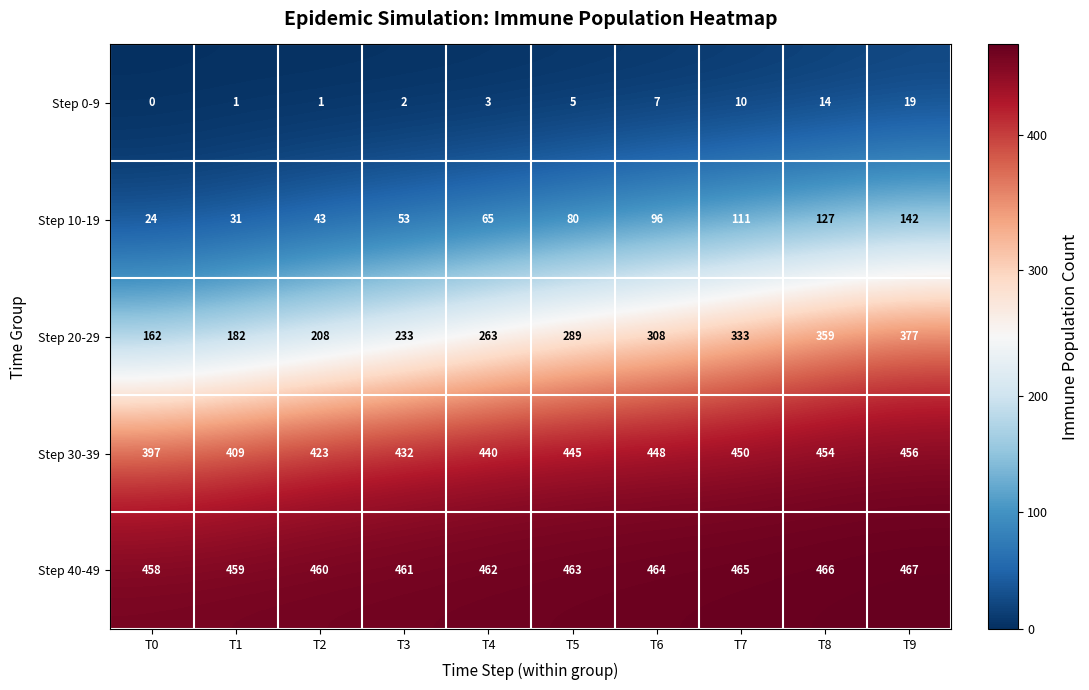

What is the difference between the highest and lowest values at T7?

455